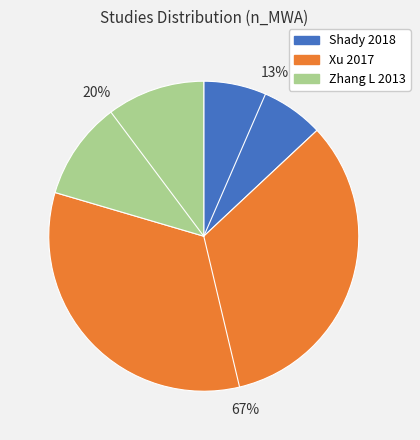

Which has a higher value, Zhang L 2013 or Shady 2018?

Zhang L 2013